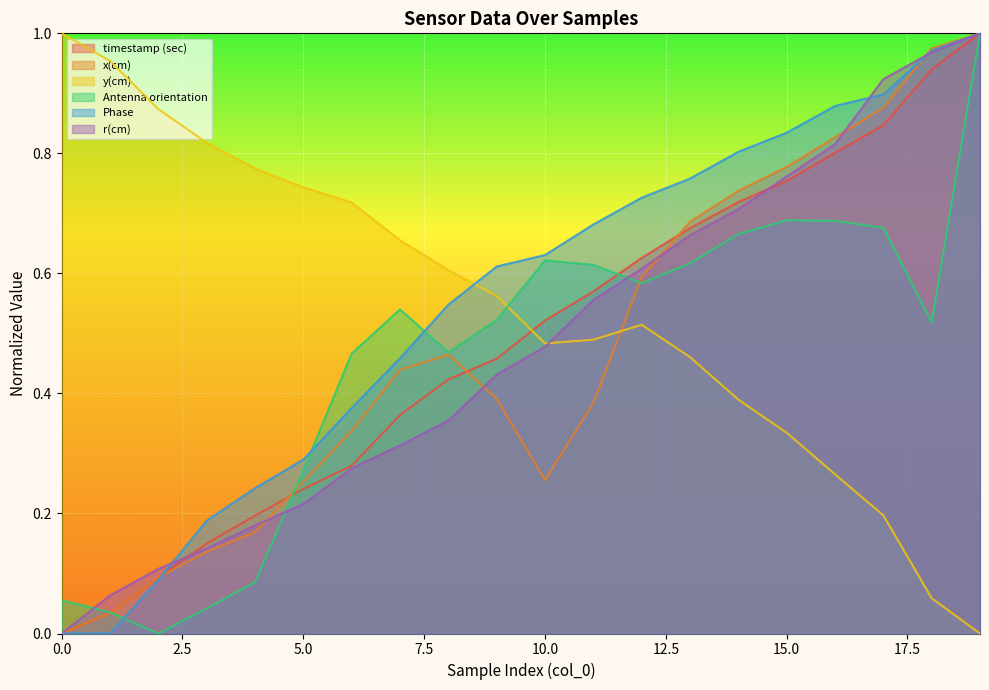

Which series ends up on top after the final intersection of y(cm) and x(cm)?

x(cm)